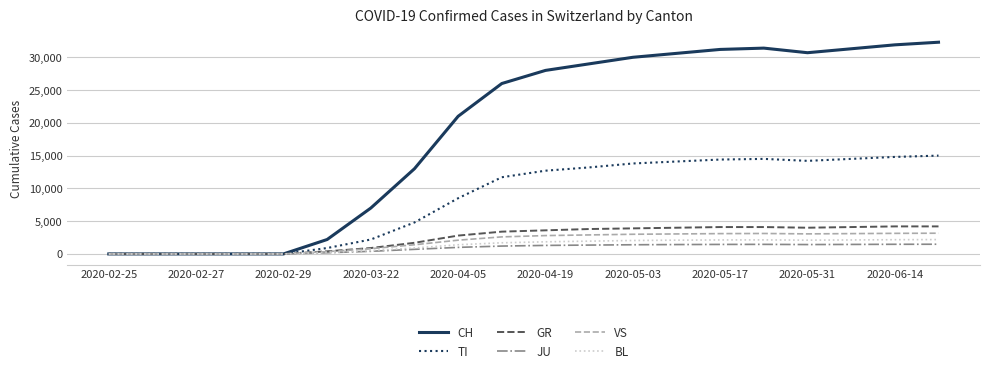

Which series has the largest range (max minus min)?

CH